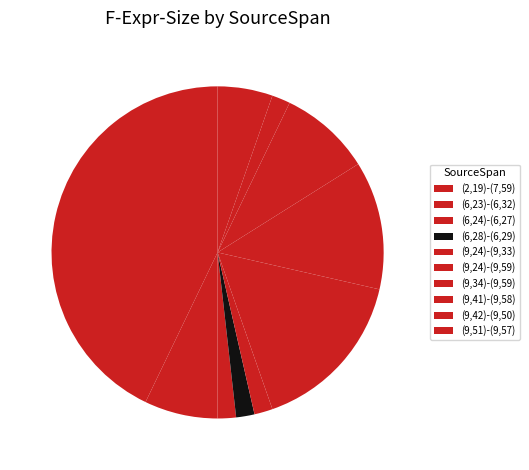

How many segments does this pie chart have?

10